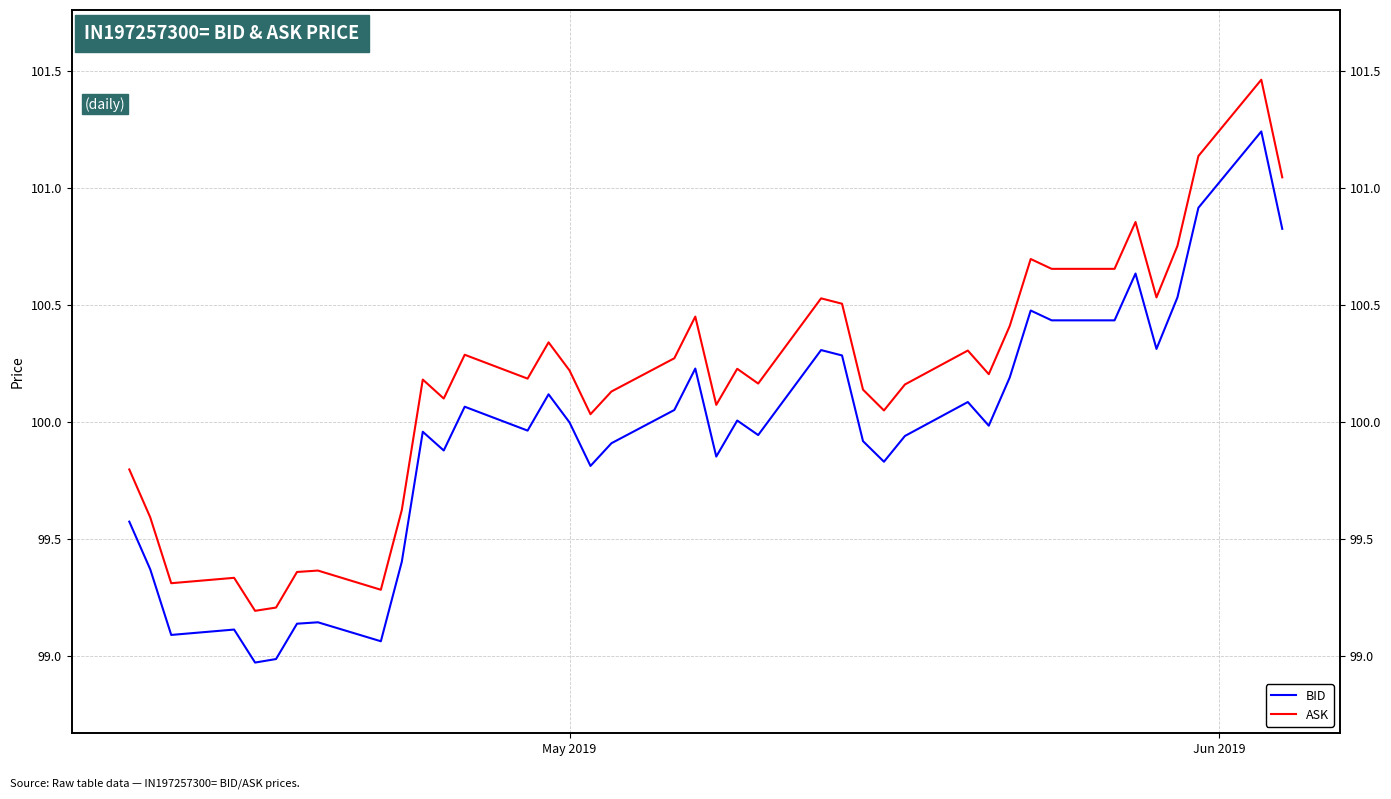

What are all the series names shown in the legend?

BID, ASK